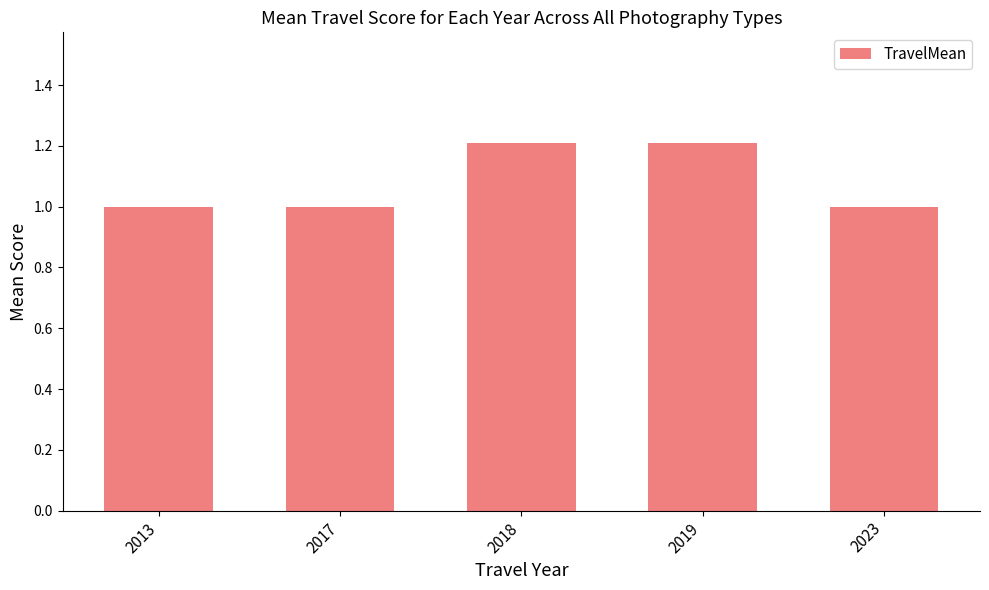

What is the difference between the maximum and minimum values?

0.2